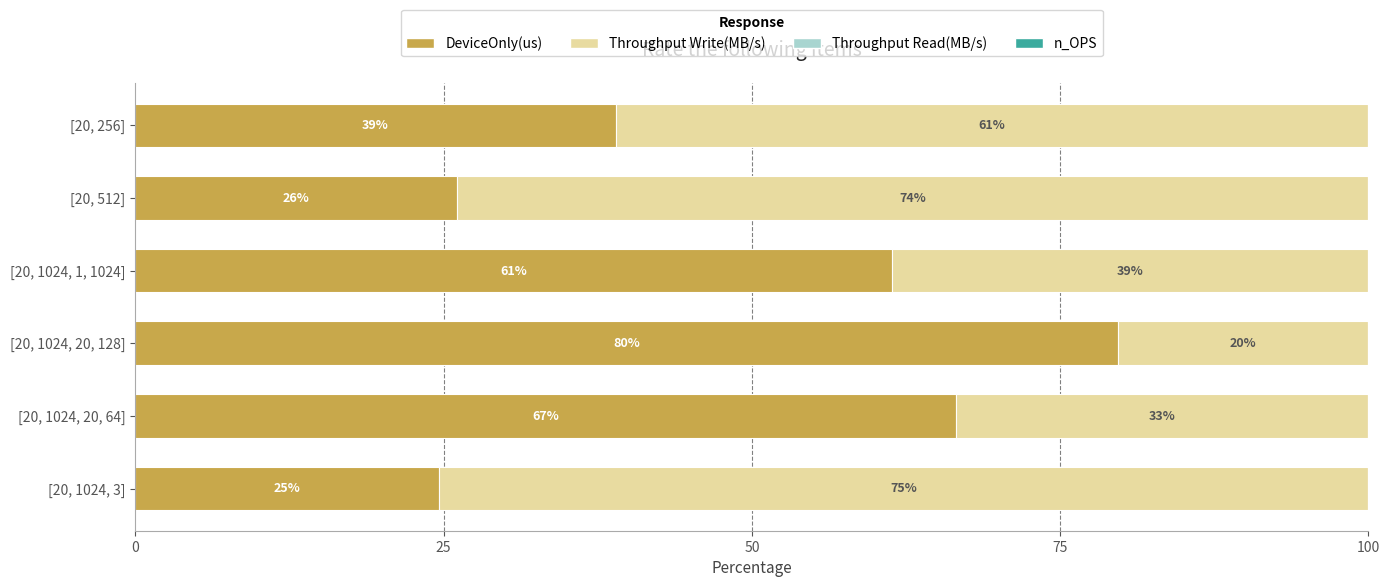

How many series are shown in this chart?

2